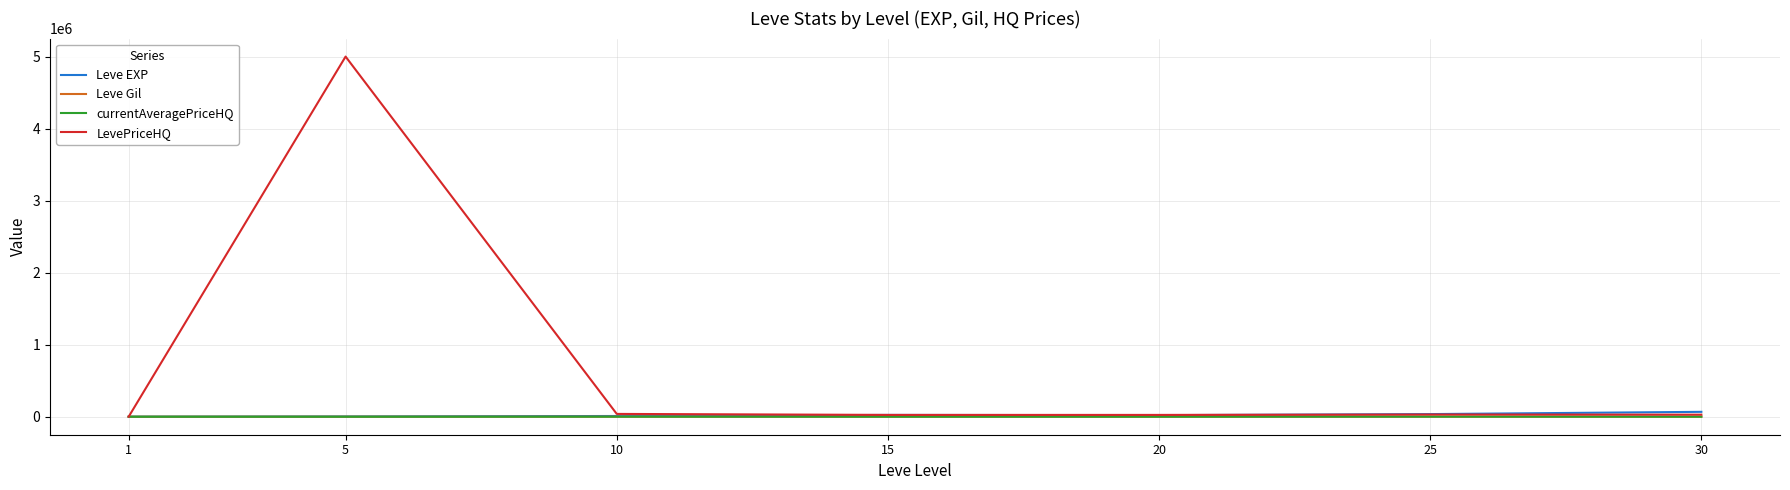

Is this an area chart (filled region under the line)?

No